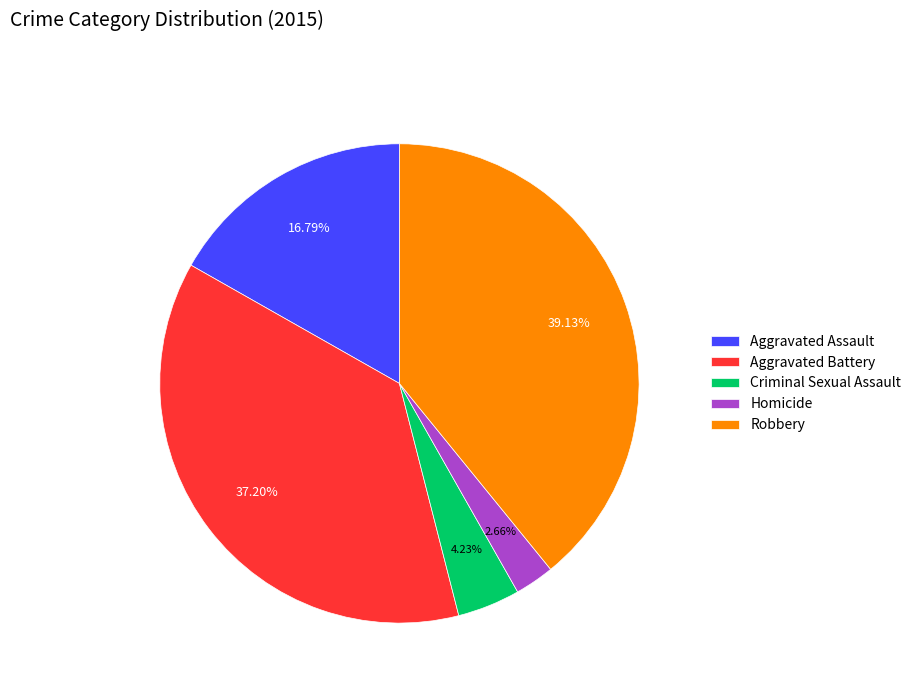

To the nearest percent, what is the difference between the Criminal Sexual Assault and Robbery slice percentages?

35%